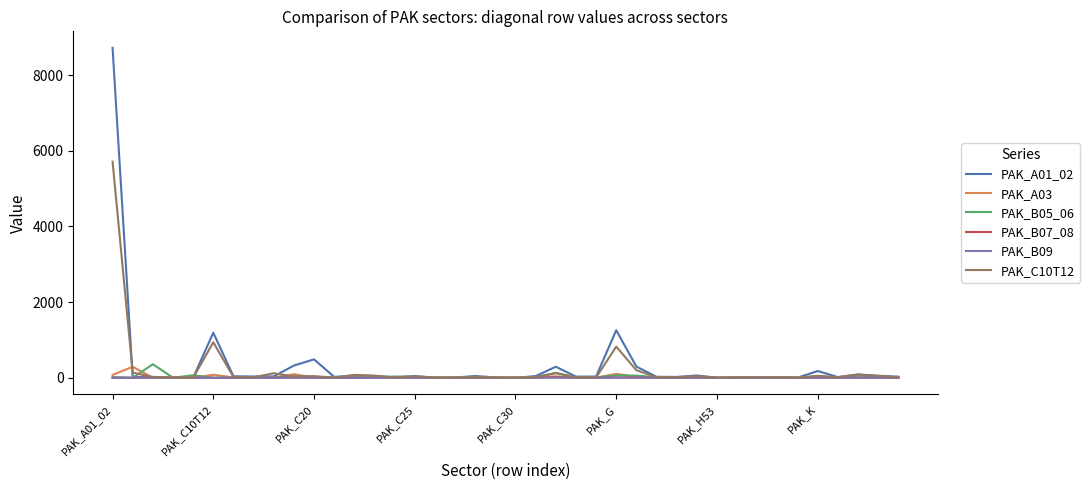

Which series has the widest spread of values?

PAK_A01_02